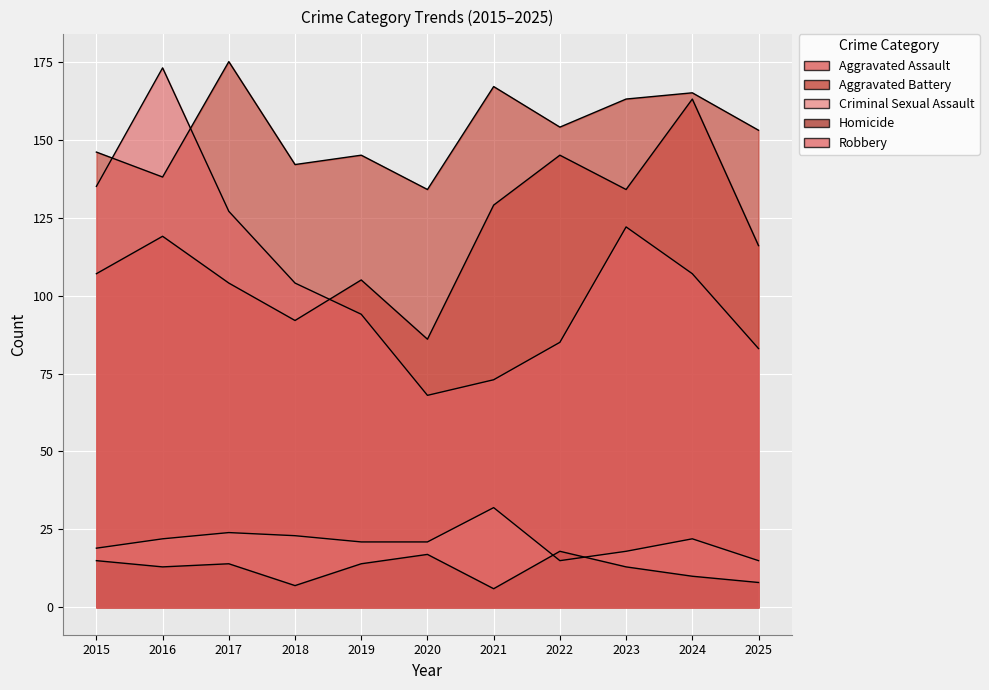

What is the average value of the Robbery series?

106